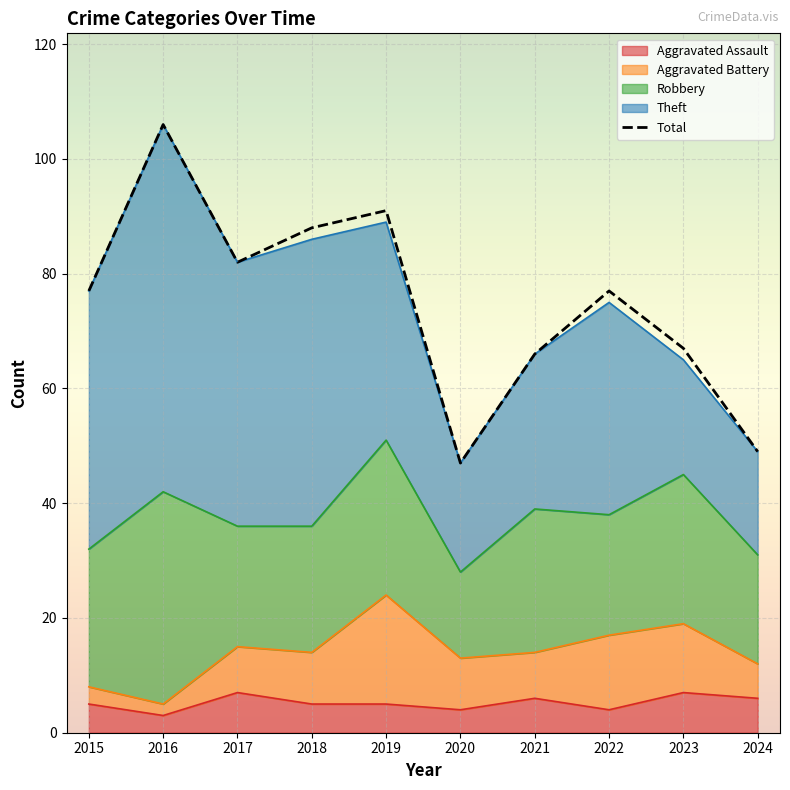

Which category has the highest value in the Aggravated Assault series?

2017